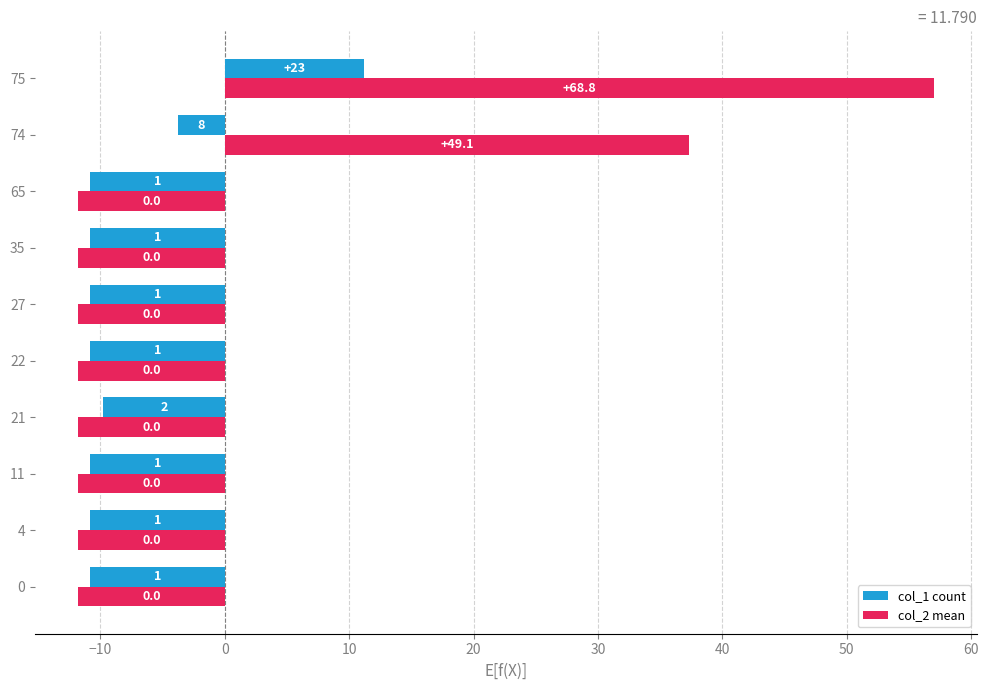

How many values in the col_1 count series are below -10?

7